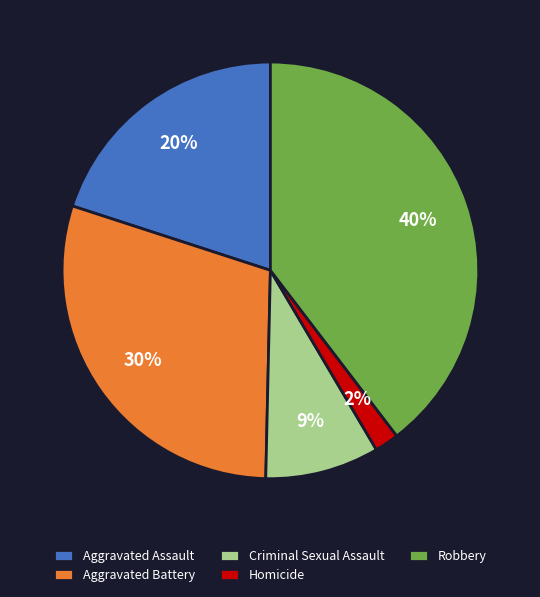

Is Aggravated Battery the majority of the pie?

No